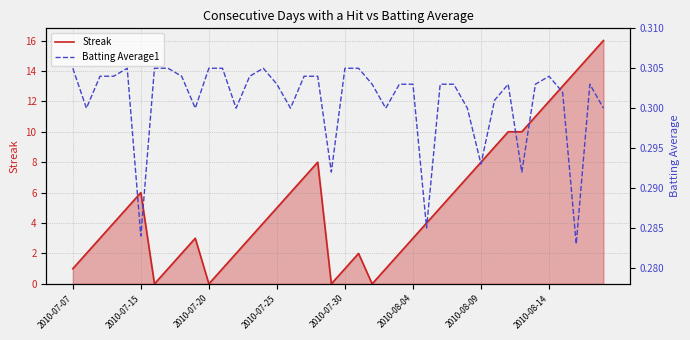

True or false: Batting Average1 has more than 0 interior local peaks.

True